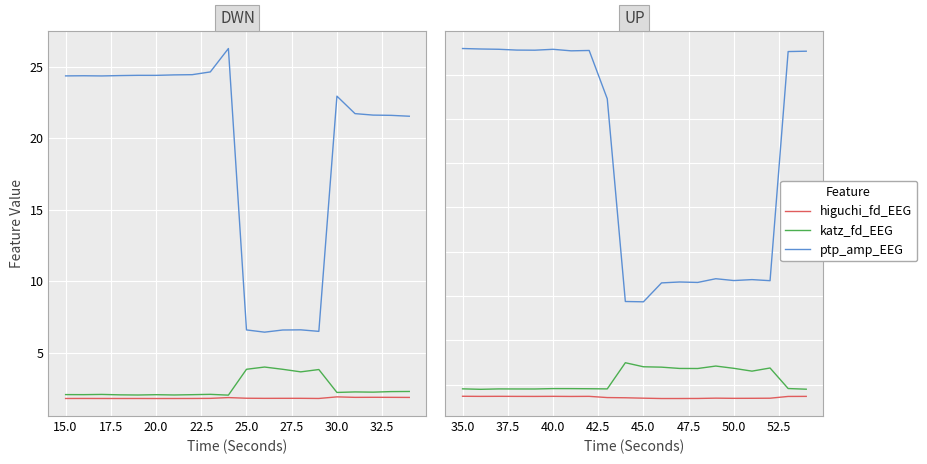

Which series has the widest spread of values?

ptp_amp_EEG